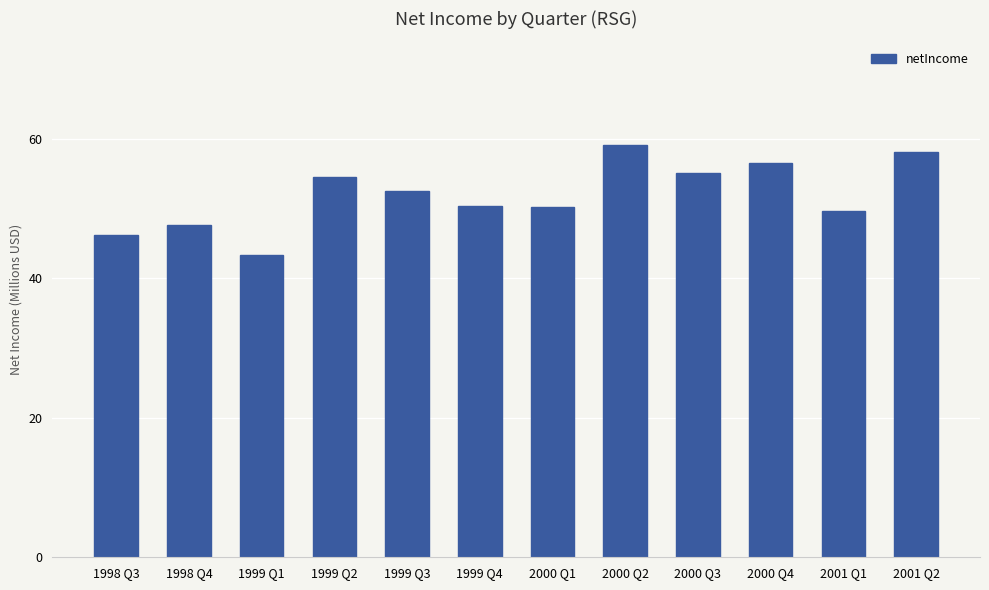

What is the sum of all values?

623.3